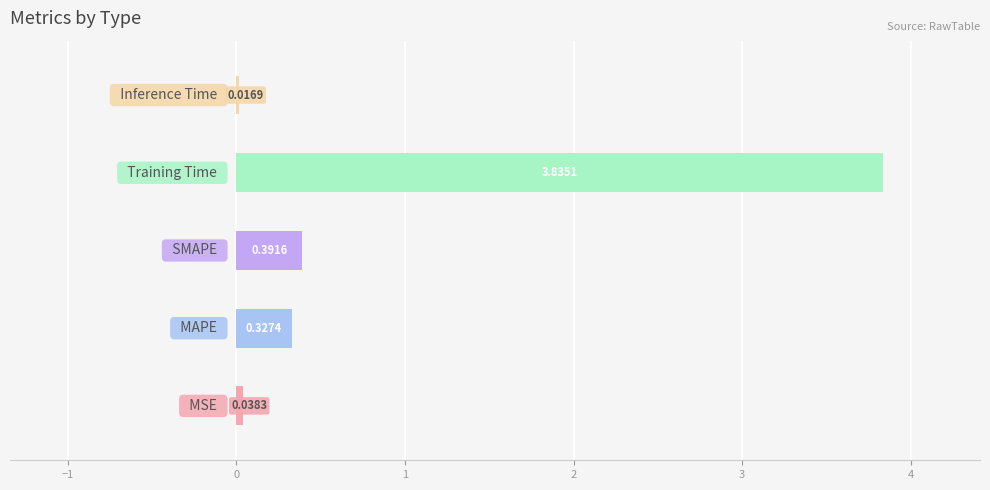

True or false: the data shows 0.3 at MAPE.

True